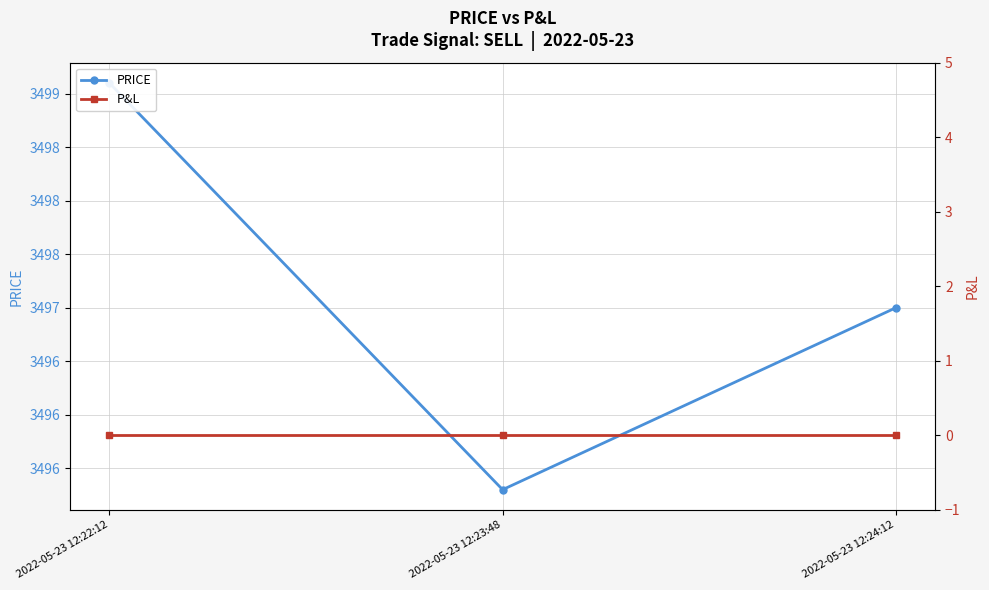

At which label is P&L closest to 0?

2022-05-23 12:22:12